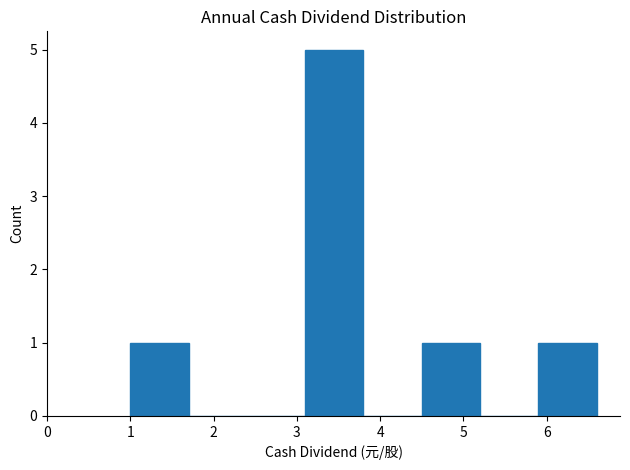

Reading left to right, list every bar in this chart as the range it spans on the x-axis followed by its height. The values are not printed on the chart, so give them approximately, as read against the axis.

1.0 to 1.7: 1
1.7 to 2.4: 0
2.4 to 3.1: 0
3.1 to 3.8: 5
3.8 to 4.5: 0
4.5 to 5.2: 1
5.2 to 5.9: 0
5.9 to 6.6: 1